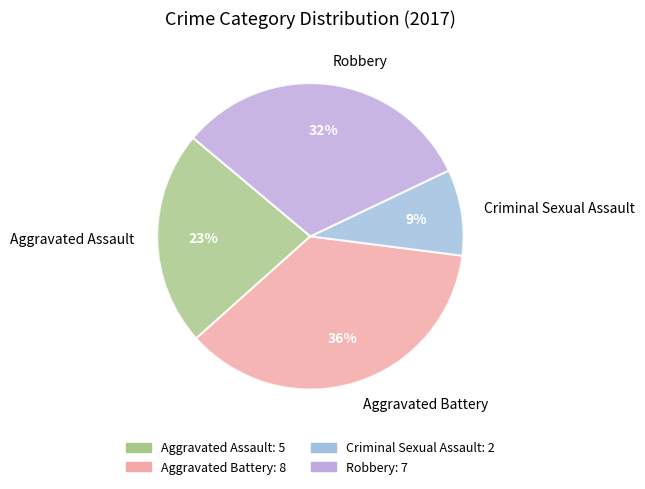

What percentage is the Aggravated Assault slice, to the nearest percent?

23%